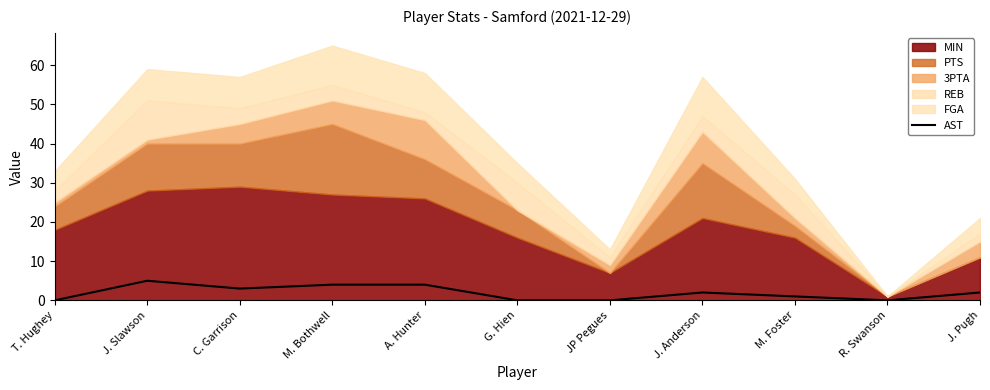

Is it true that the value at J. Anderson is 0?

False